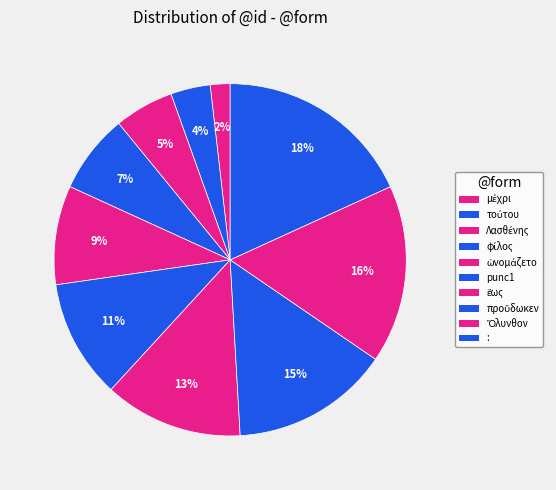

Count the number of slices in the pie.

10